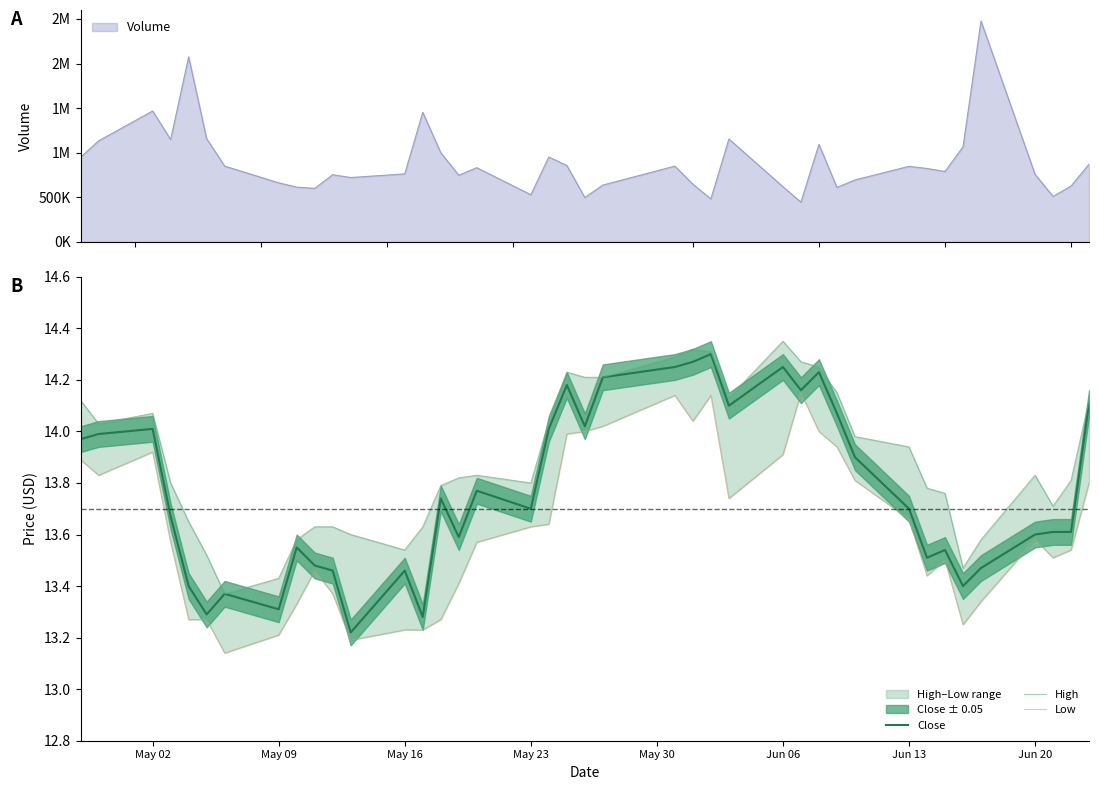

What is the difference between the maximum and minimum values in the Low series?

1.0